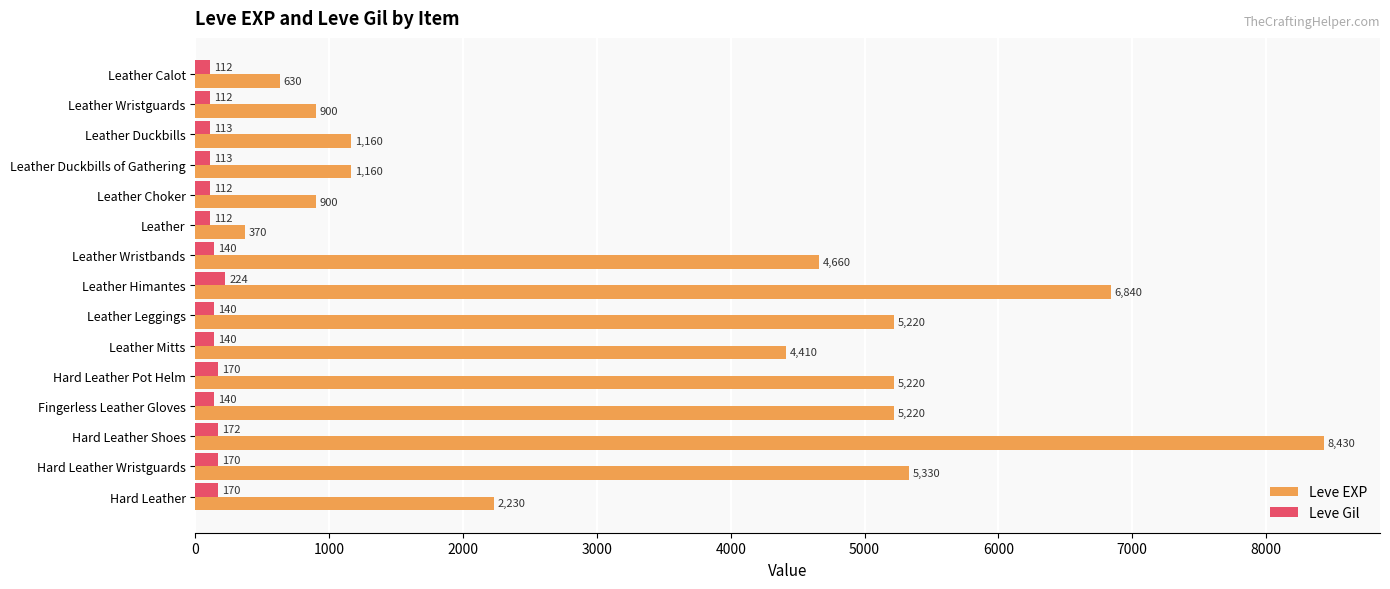

At which category is the sum across all series the highest?

Hard Leather Shoes